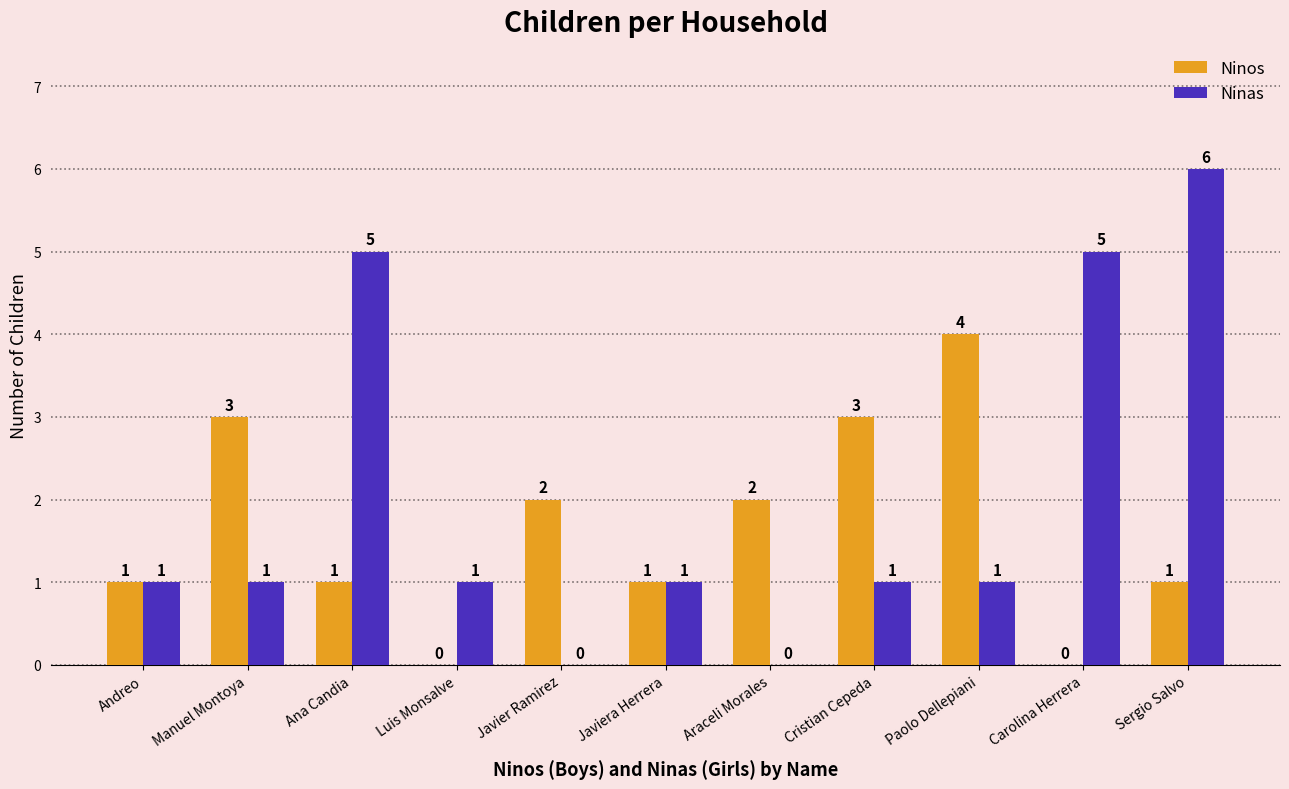

What is the approximate value of Ninos at Araceli Morales?

2